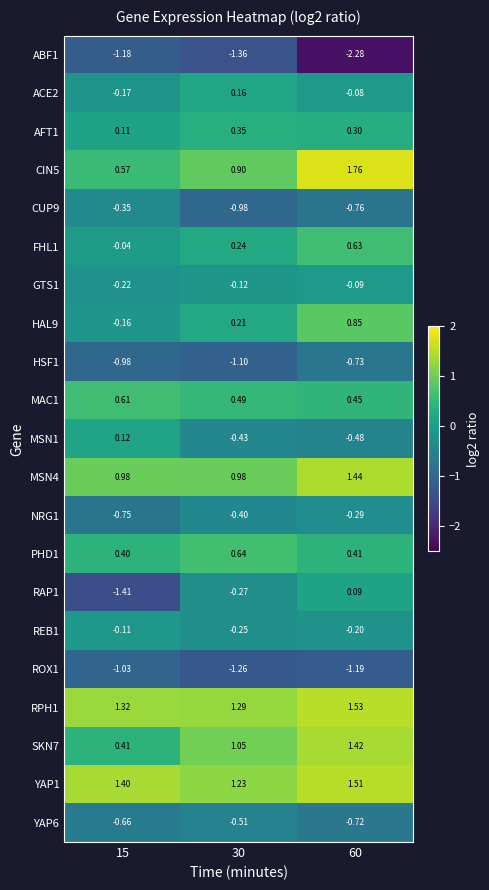

How many distinct data groups are displayed?

21